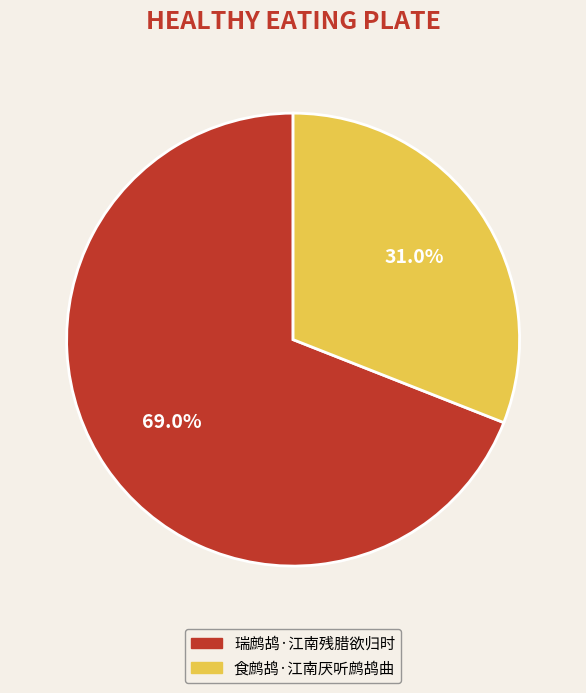

What is the majority slice?

瑞鹧鸪·江南残腊欲归时